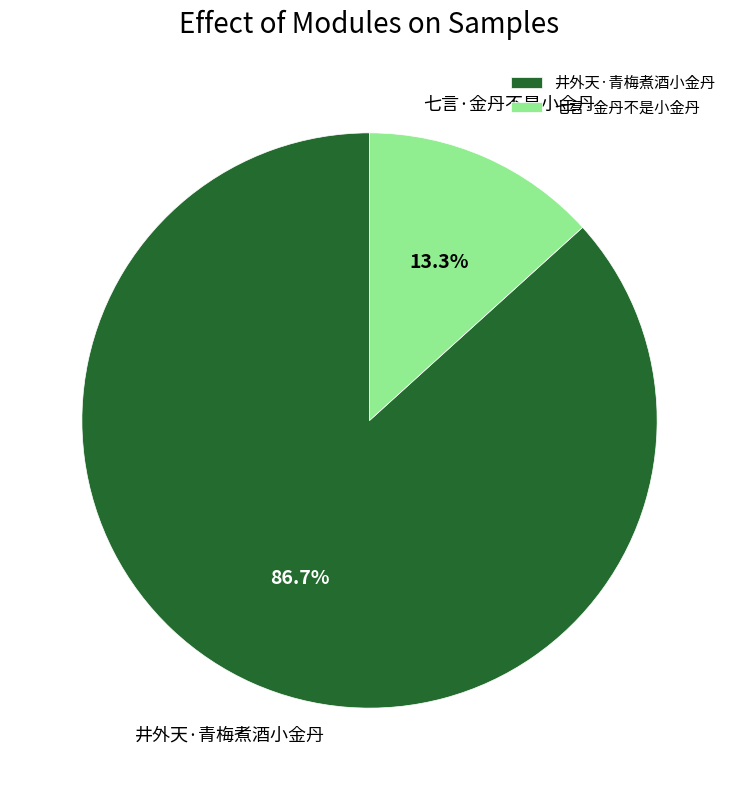

What percentage is the 七言·金丹不是小金丹 slice, to the nearest percent?

13%